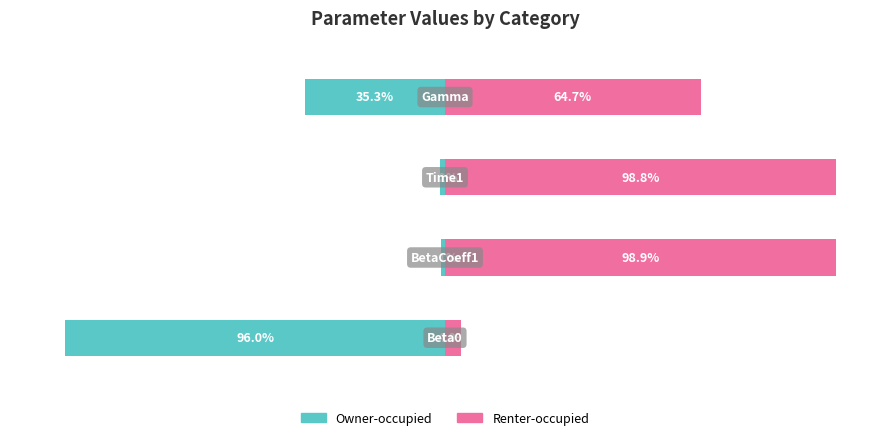

What is the difference between the maximum and minimum values in the Owner-occupied series?

94.9